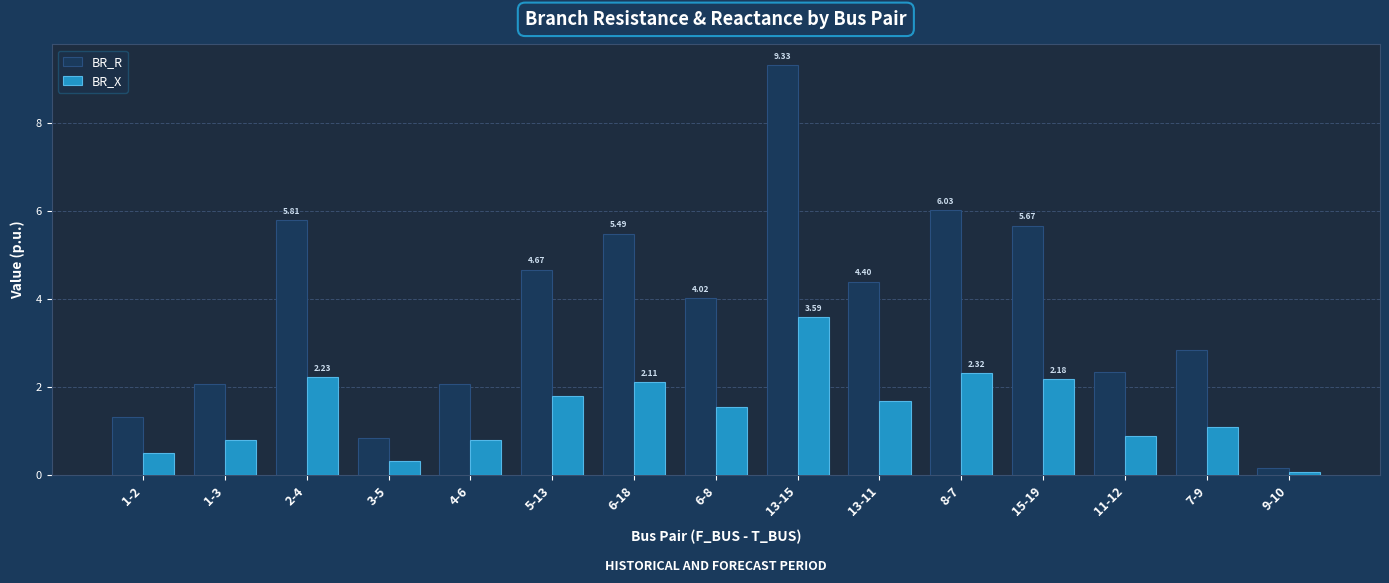

What is the difference between the maximum and minimum values in the BR_X series?

3.5